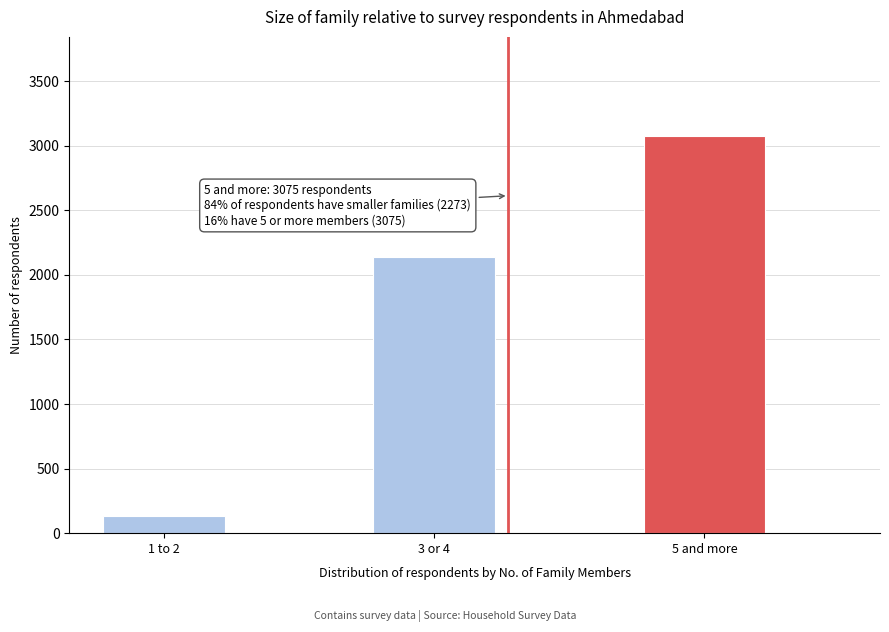

Reading left to right, transcribe all the data shown in this chart.

134	2139	3075